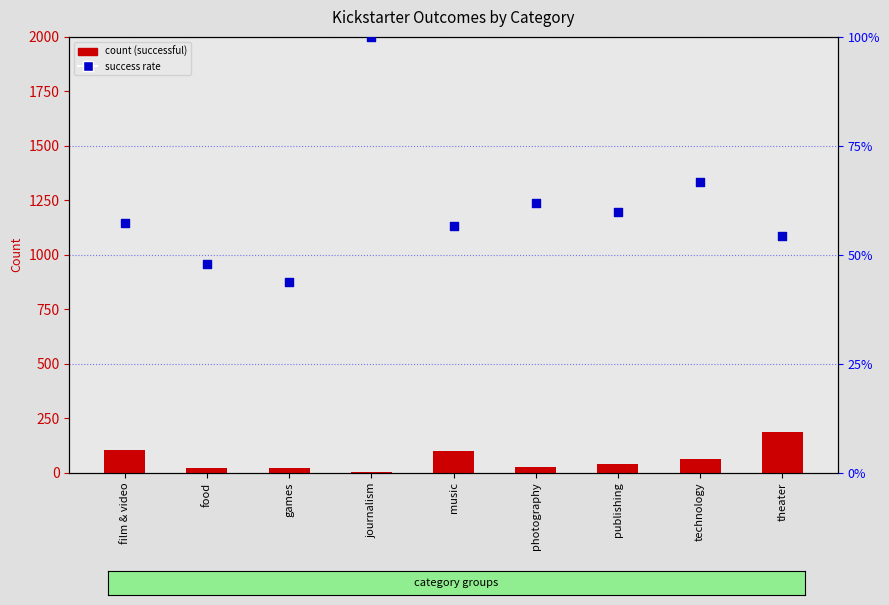

Is the value of canceled at food greater than the value of Success Rate at food?

Yes